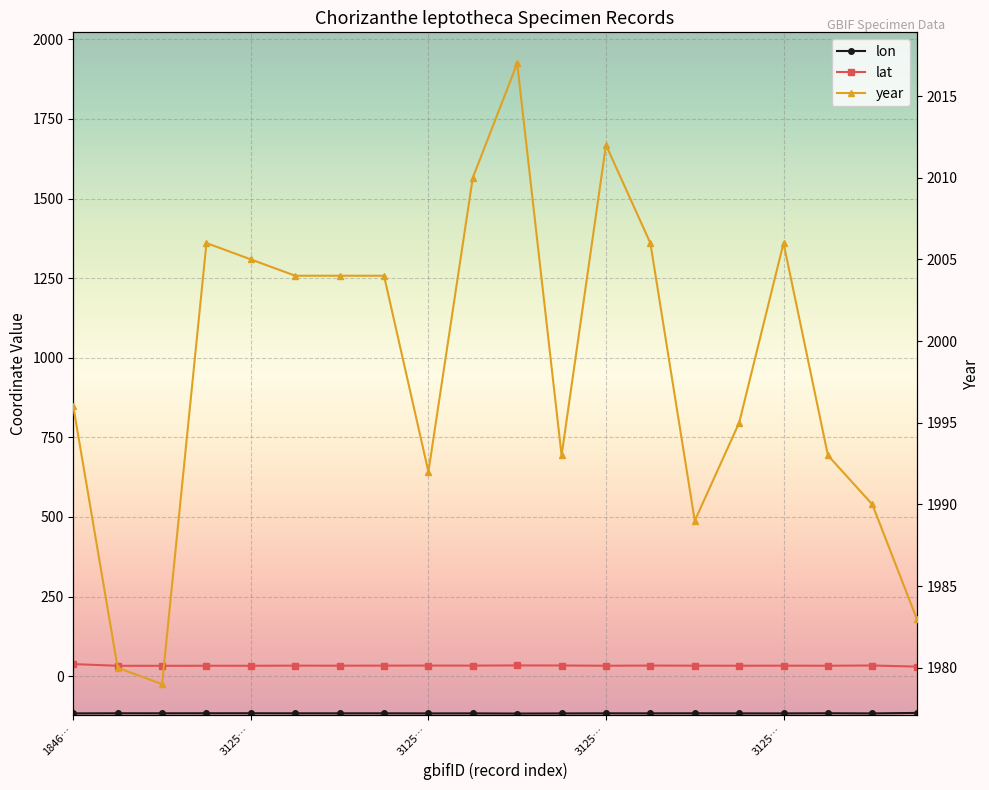

True or false: lon and year intersect in this chart.

False